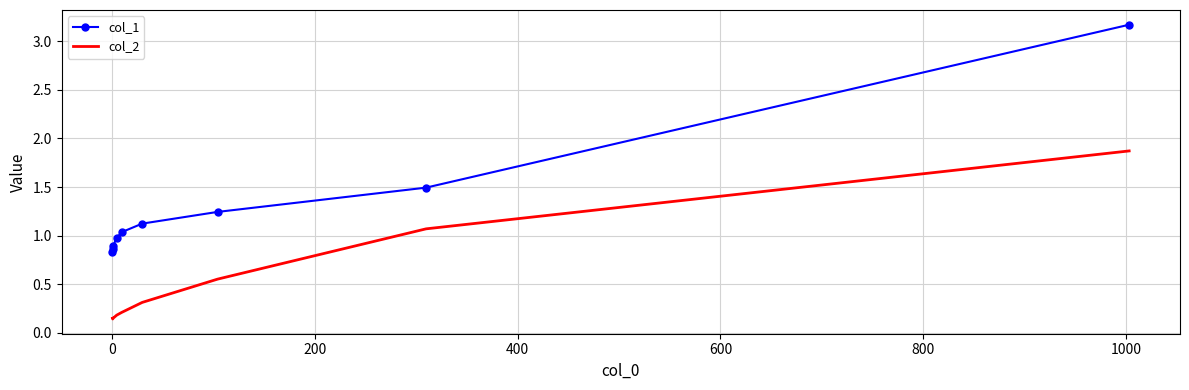

Count the number of data series in this chart.

2